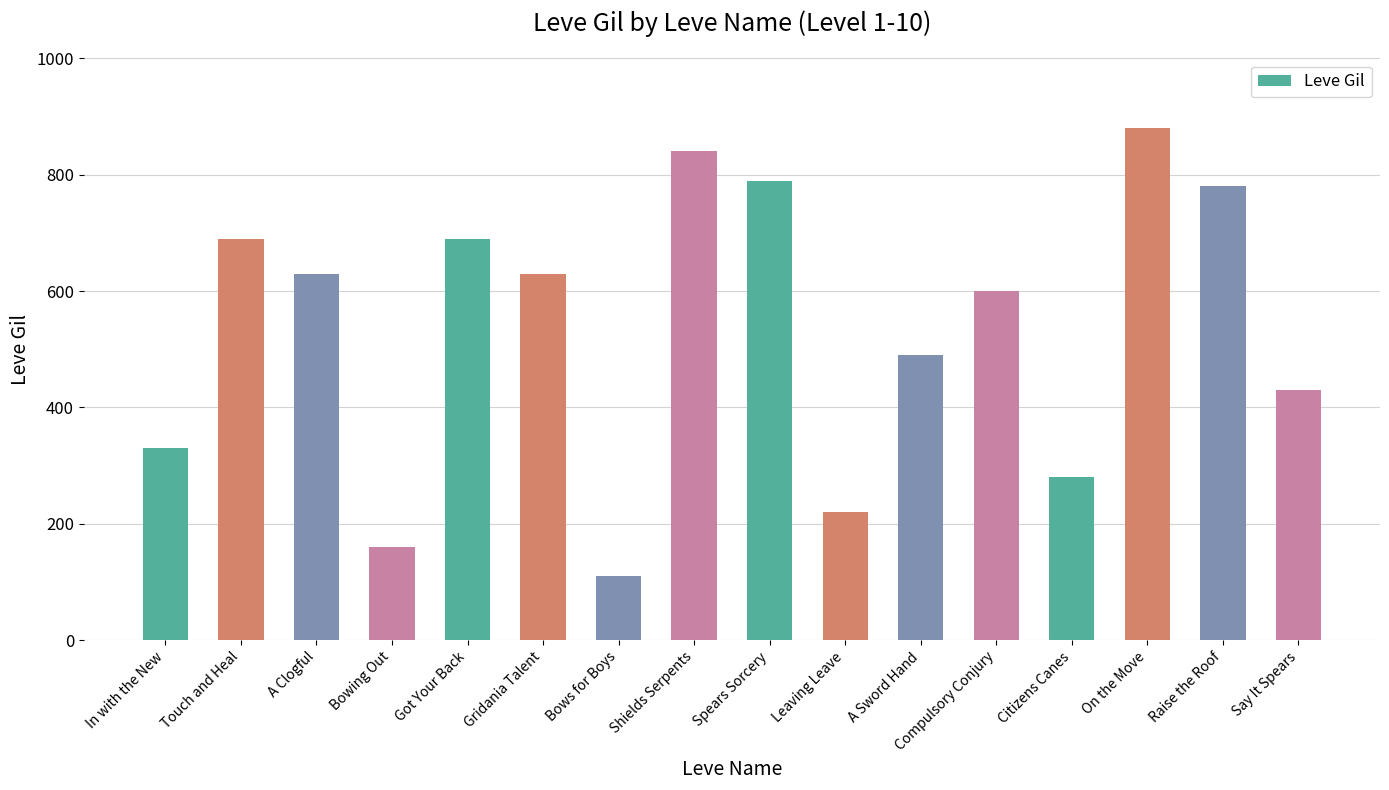

Between Bows for Boys and Raise the Roof, which is larger?

Raise the Roof